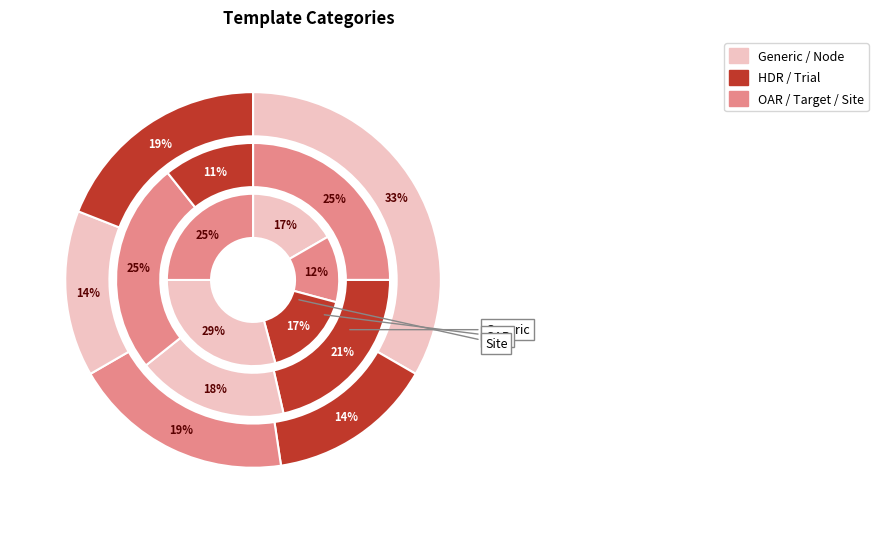

Is Node the majority of the pie?

No